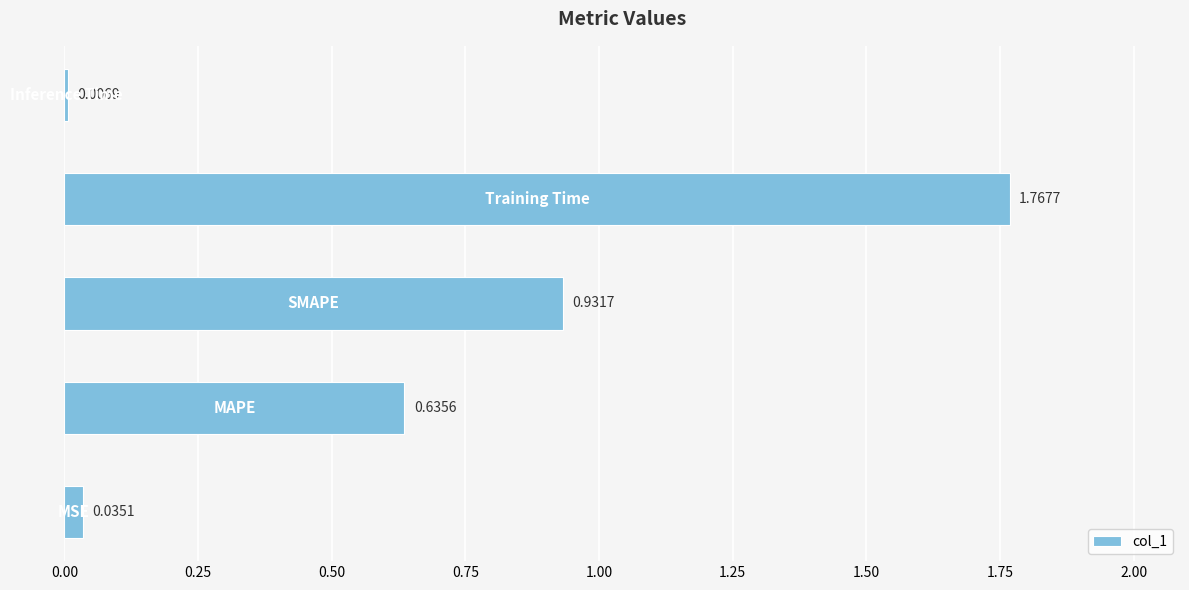

What is the average value?

0.7